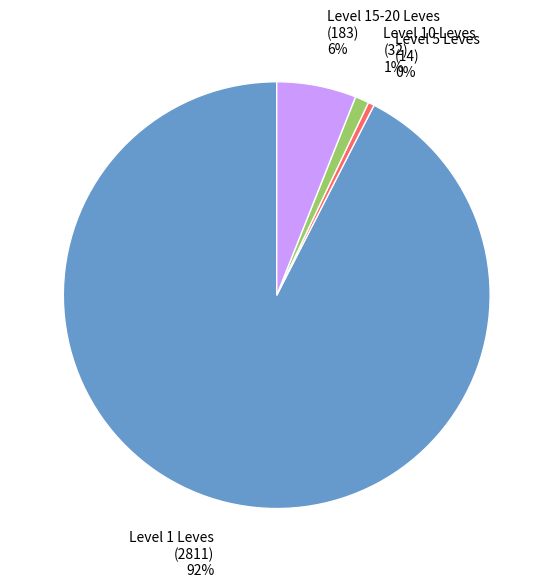

Is there a majority slice in this chart?

Yes